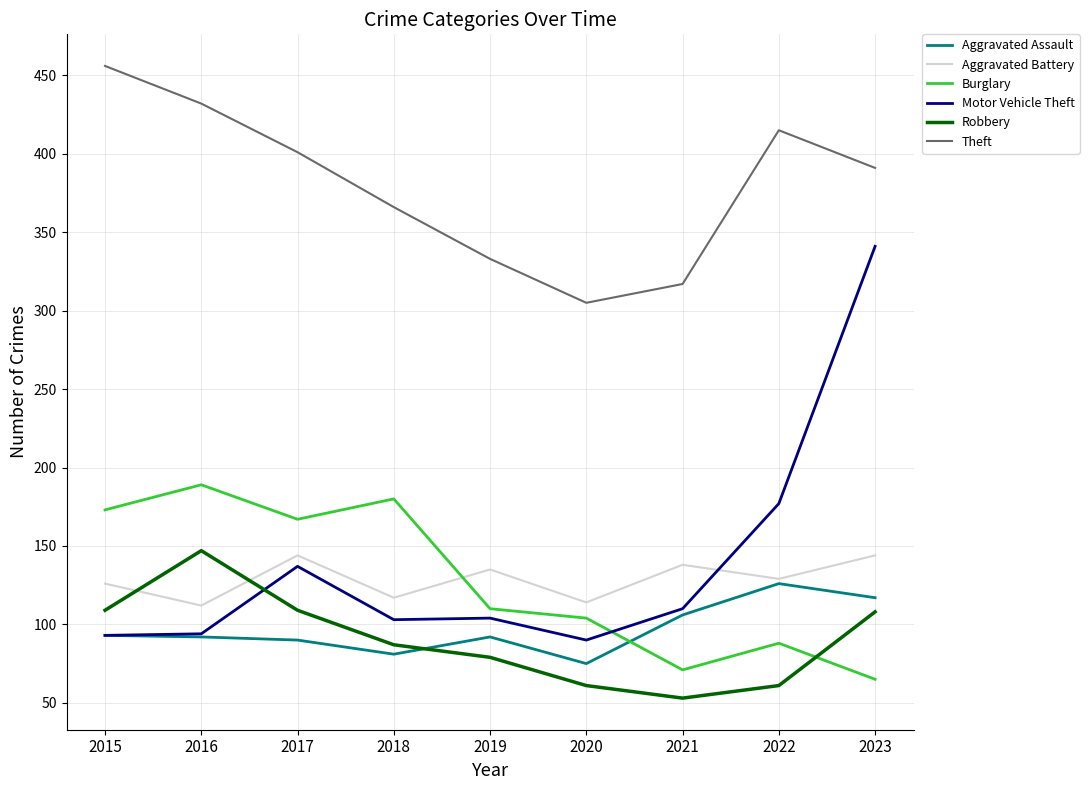

In Motor Vehicle Theft, how many points are lower than both neighbors (excluding endpoints)?

2